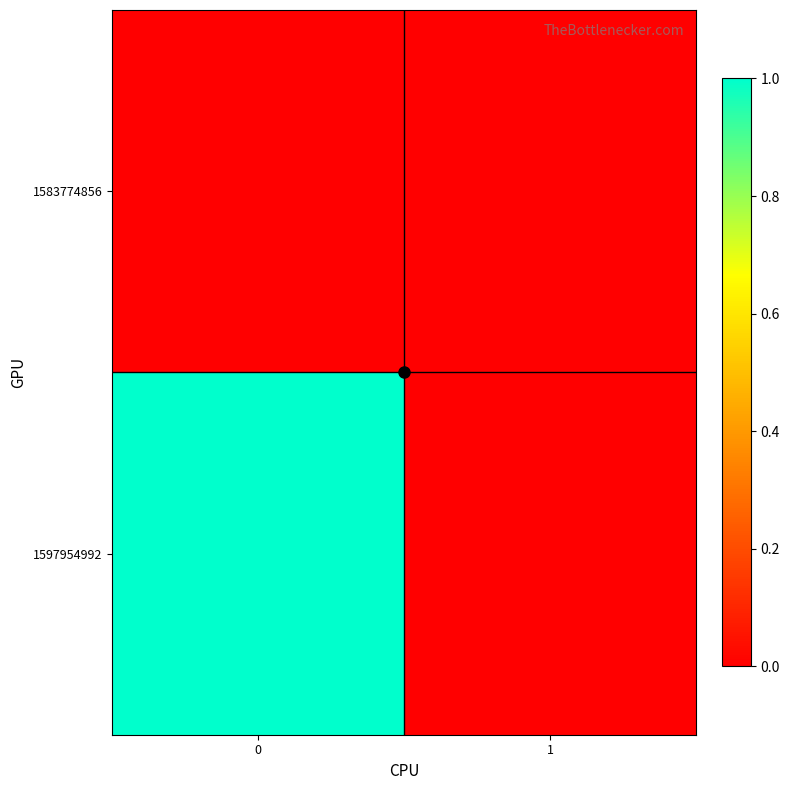

How many series are shown in this chart?

2